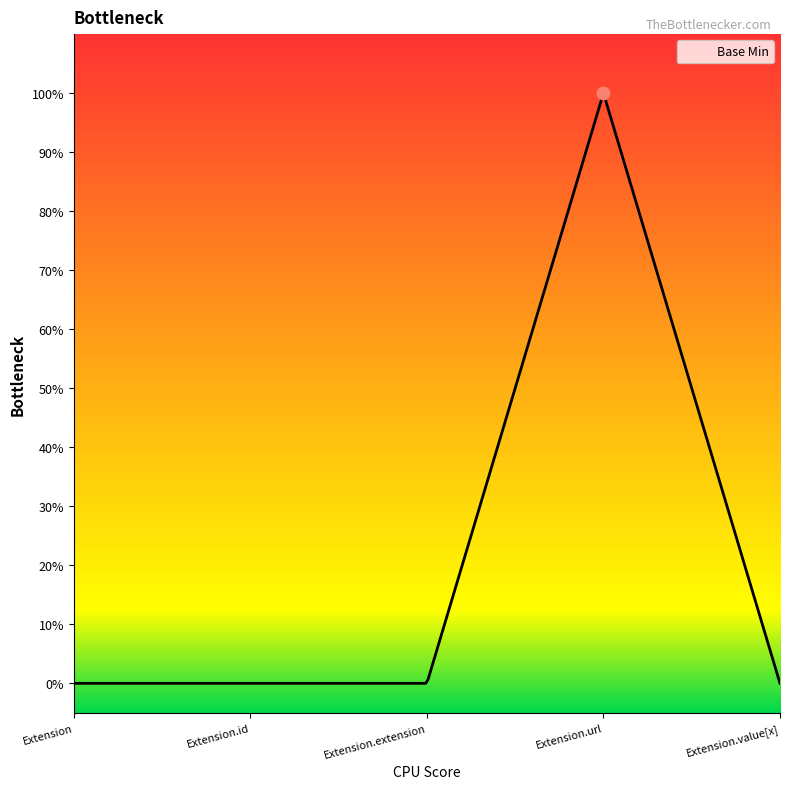

Between Extension and Extension.extension, which is larger?

Extension